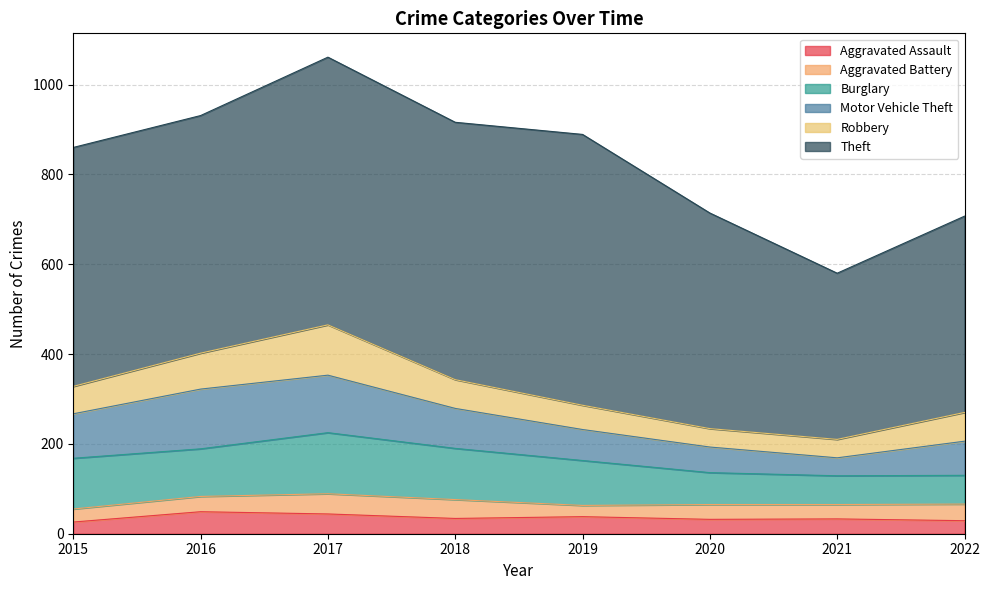

Which series changed the most between 2017 and 2019?

Motor Vehicle Theft